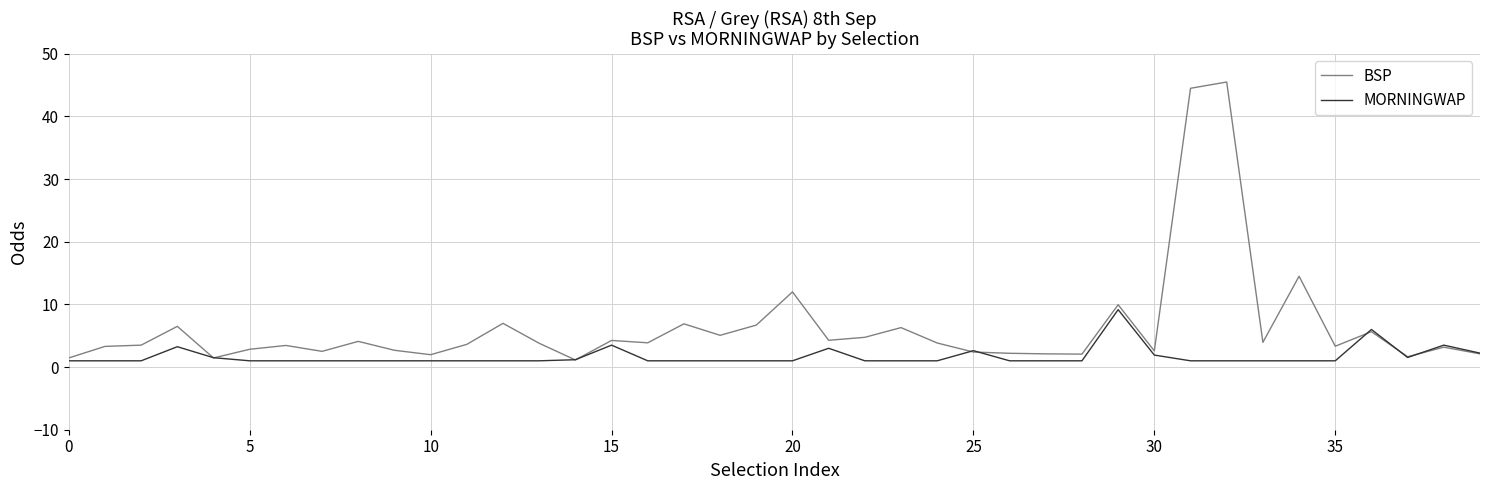

Which series has the widest spread of values?

BSP